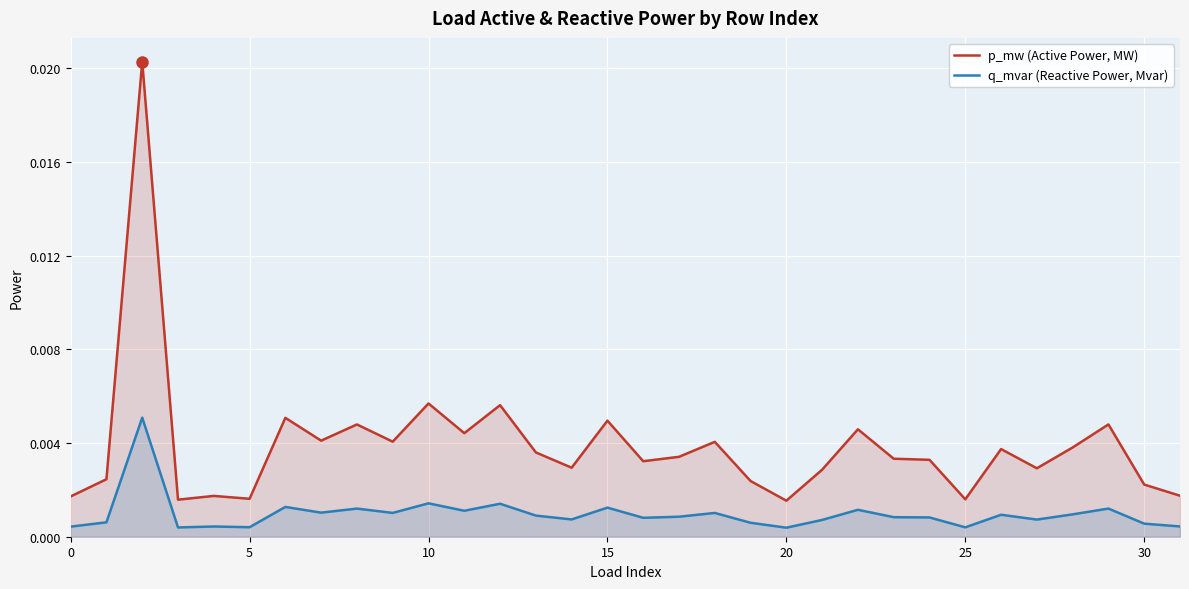

What is the label of the 12th point from the right?

20